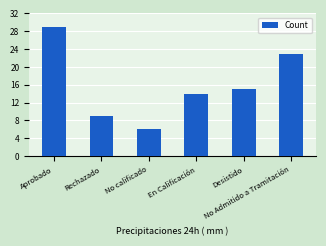

At which label is the value closest to 17?

Desistido